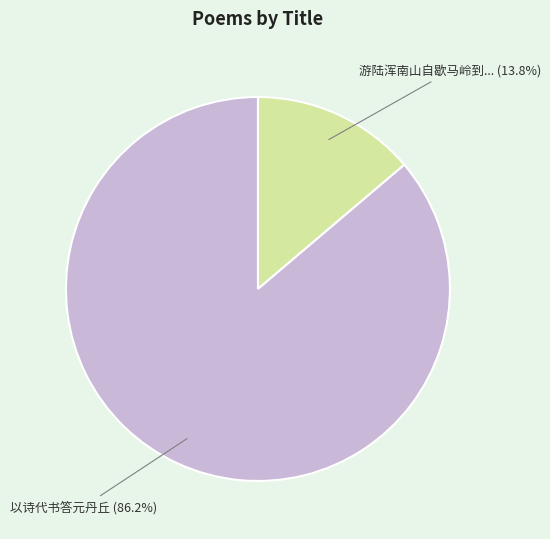

Is there a majority slice in this chart?

Yes